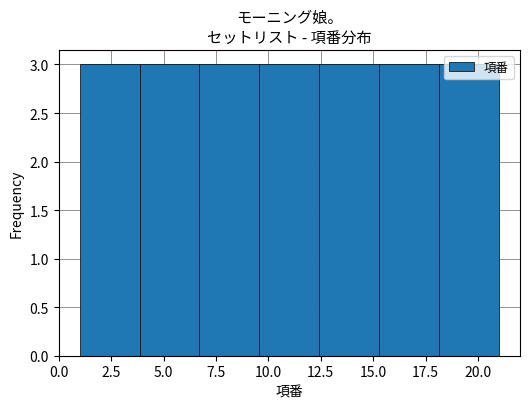

Reading left to right, transcribe this chart: for each bar, give the range it covers on the x-axis and its height. Neither the bar edges nor the heights are printed on the chart, so give them approximately, as read against the axes.

1.0 to 4.0: 3
4.0 to 6.5: 3
6.5 to 9.5: 3
9.5 to 12.5: 3
12.5 to 15.5: 3
15.5 to 18.0: 3
18.0 to 21.0: 3